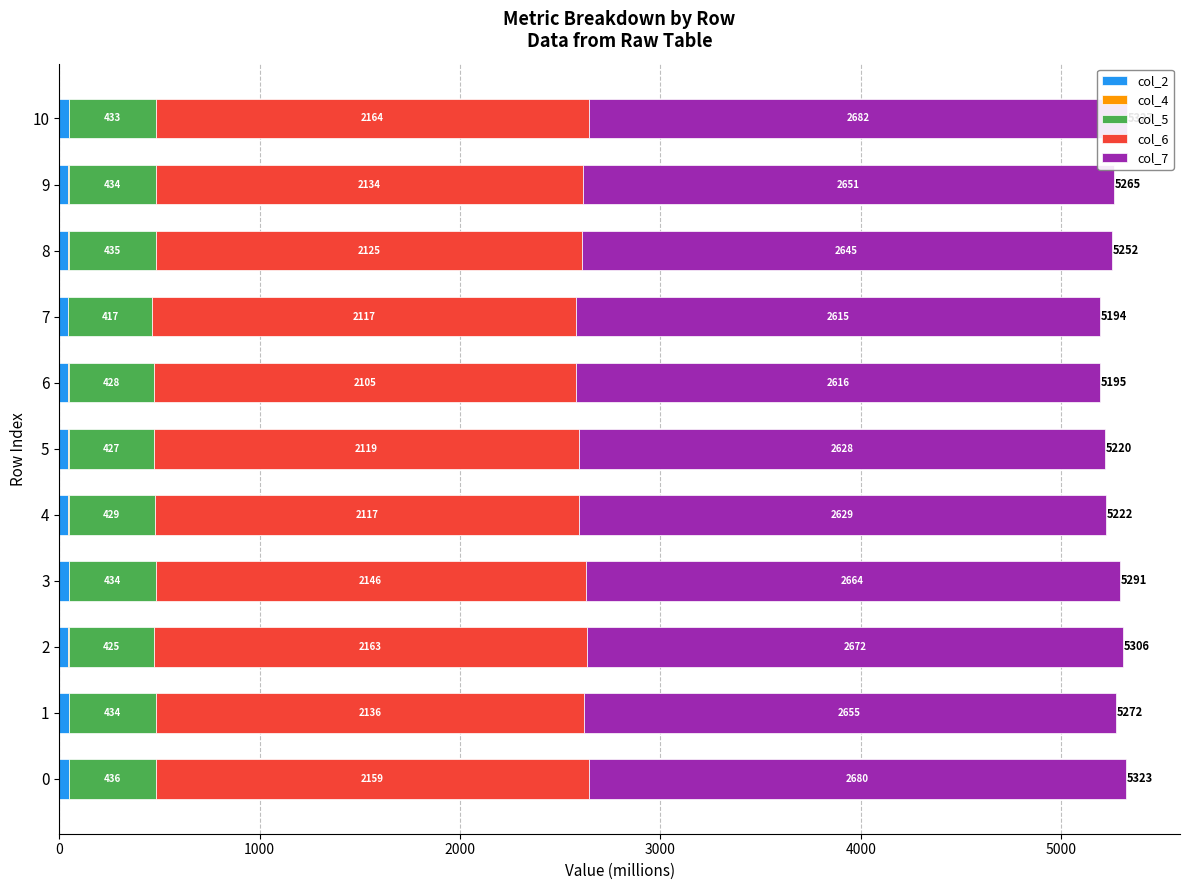

Rank the series by their maximum value, from highest to lowest.

col_7, col_6, col_5, col_2, col_4